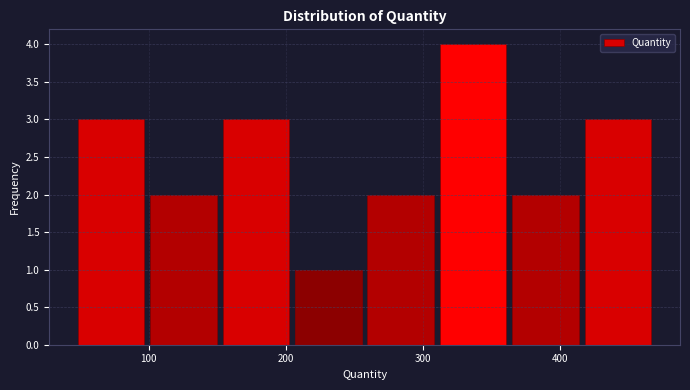

What is the height of the bar covering 100 to 150 on the x-axis? Neither the bar edges nor the heights are printed on the chart, so give them approximately, as read against the axes.

2